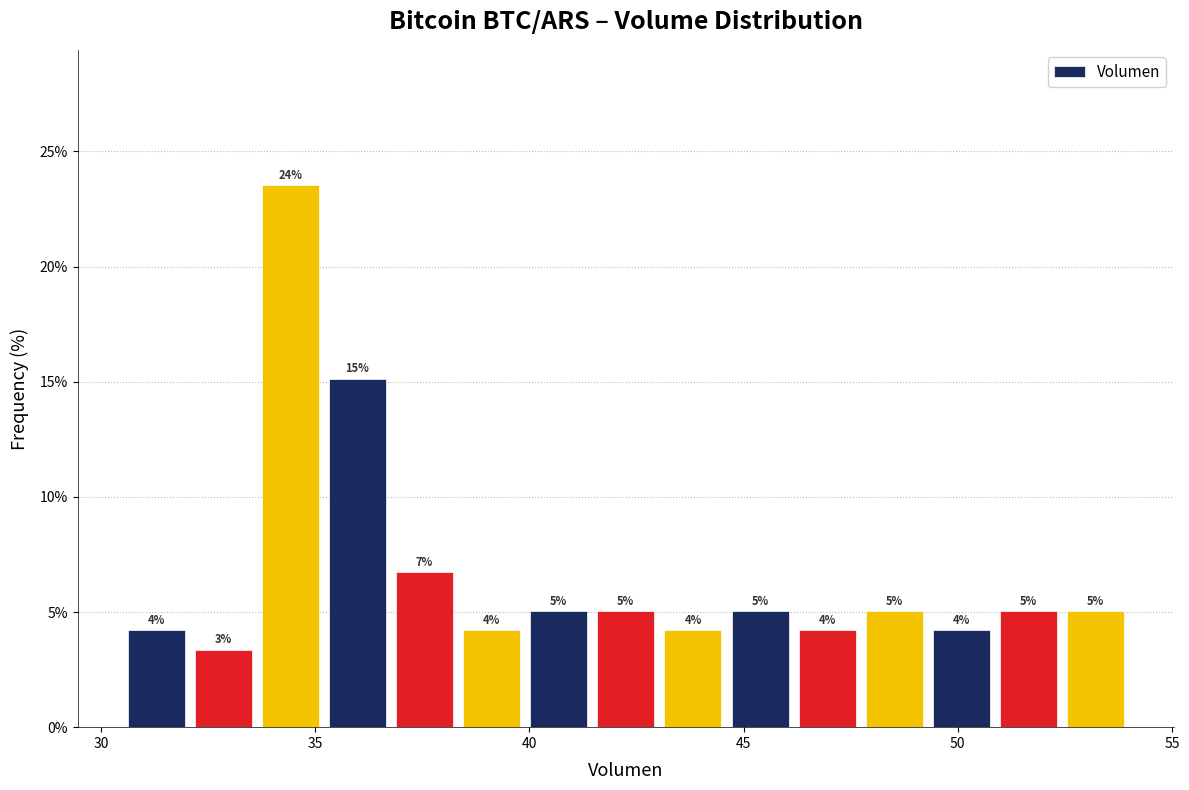

Around what value on the x-axis is the tallest bar? Give the approximate position of its centre, as read against the axis.

34.5